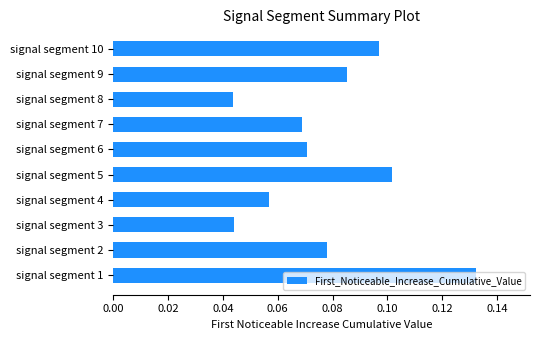

How many values are between 0 and 1?

10